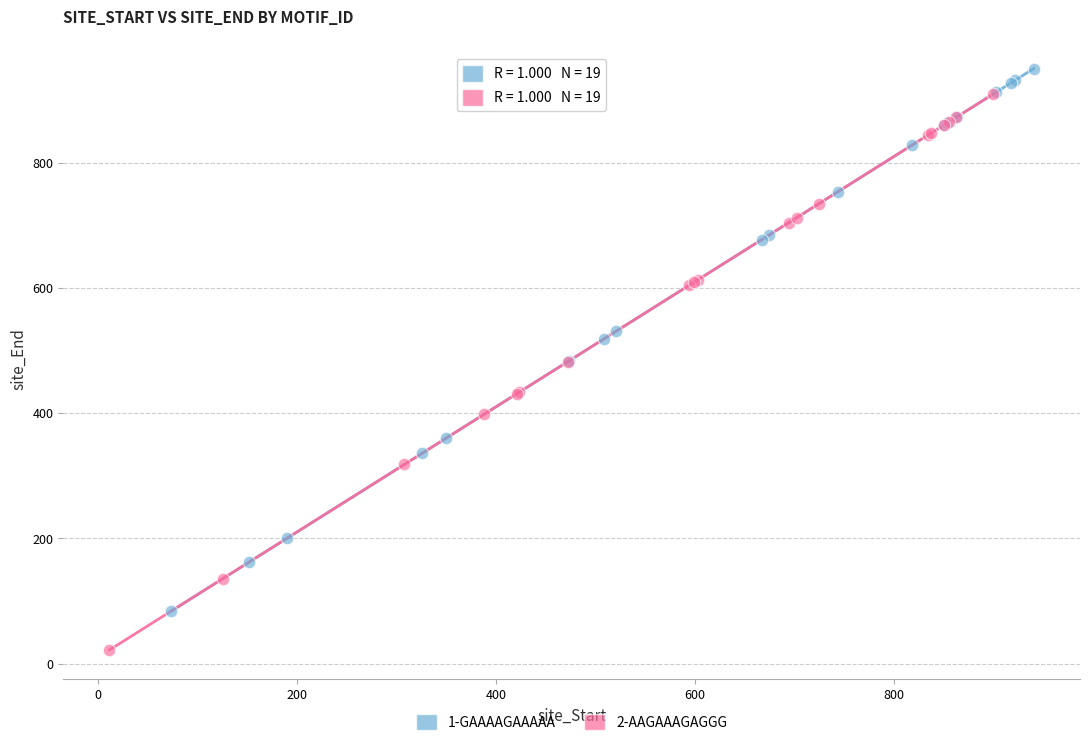

Which series contains the highest Y value?

1-GAAAAGAAAAA